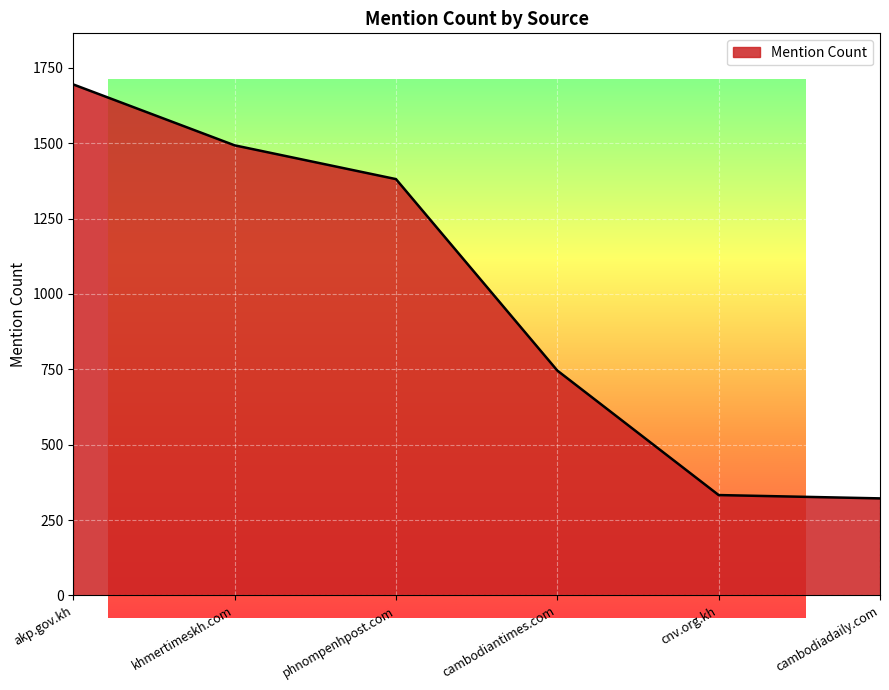

What is the average value?

995